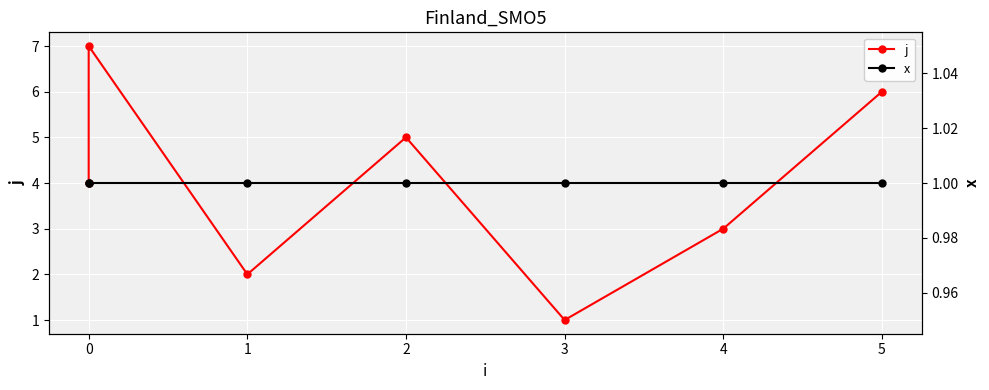

How many j values are between 2 and 6?

5